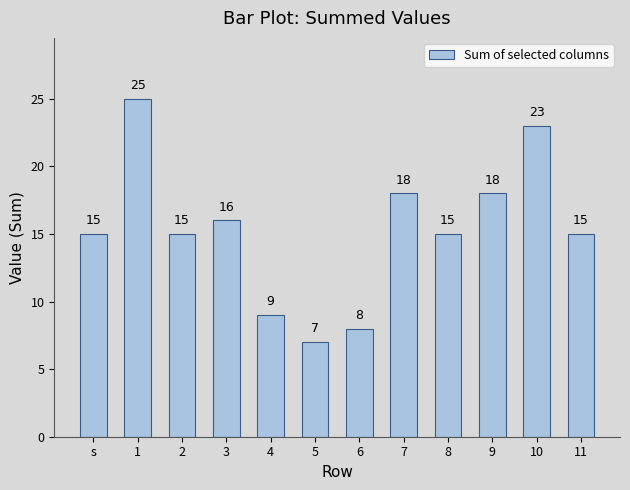

What is the sum of the values at 11 and 6?

23